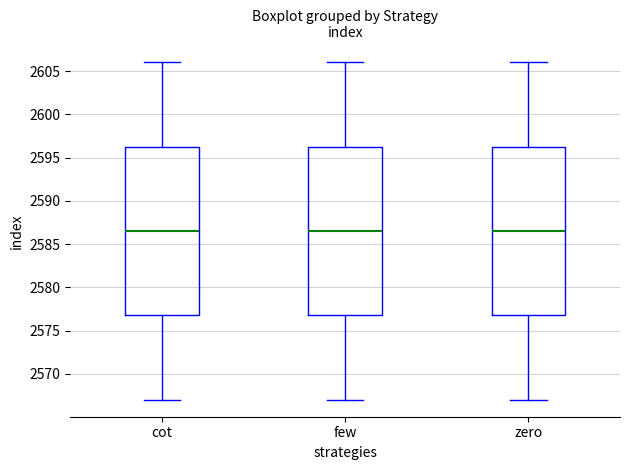

Reading left to right, read every box against the y-axis: the position of its median line, the range the box covers, and the ends of its whiskers. The values are not printed on the chart, so give them approximately, as read against the axis.

cot: median 2586.5, box 2577.0 to 2596.5, whiskers 2567.0 to 2606.0
few: median 2586.5, box 2577.0 to 2596.5, whiskers 2567.0 to 2606.0
zero: median 2586.5, box 2577.0 to 2596.5, whiskers 2567.0 to 2606.0